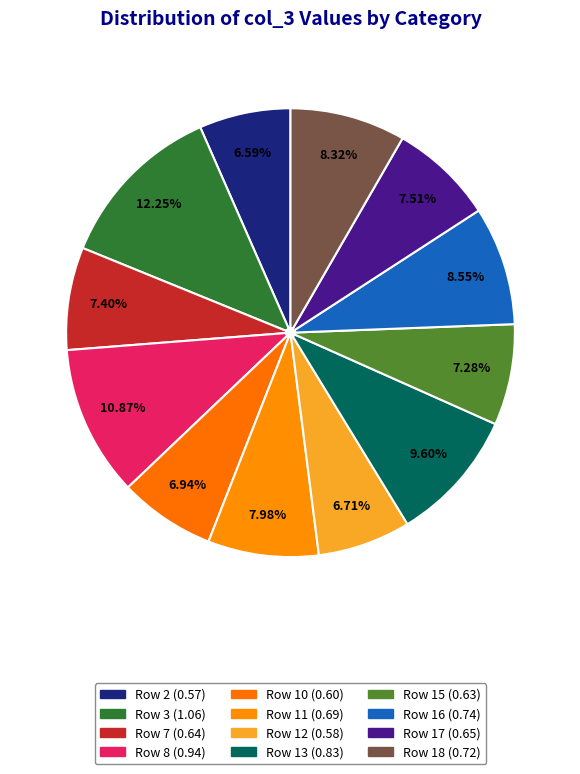

Count the number of slices in the pie.

12